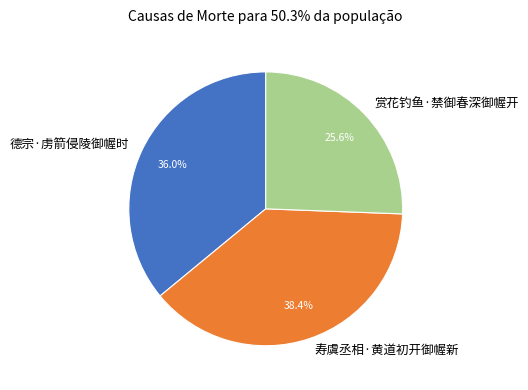

Rank the categories by value from lowest to highest.

赏花钓鱼·禁御春深御幄开, 德宗·虏箭侵陵御幄时, 寿虞丞相·黄道初开御幄新